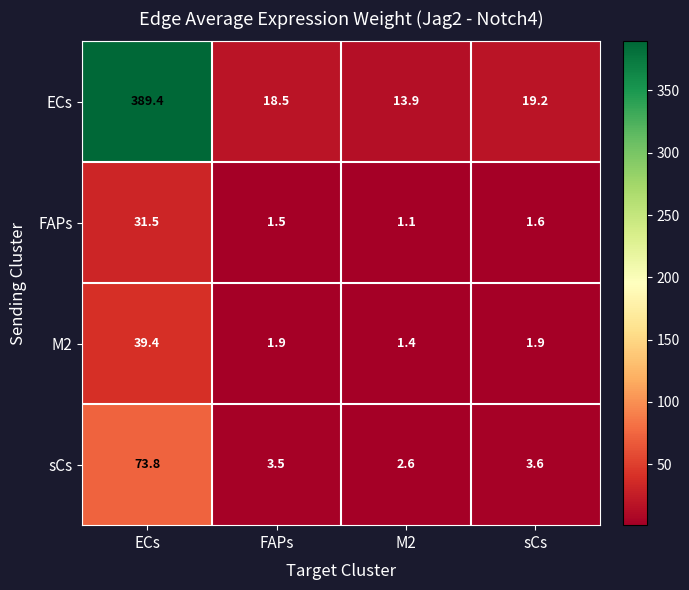

Is it true that sCs equals 2.4 at sCs?

False